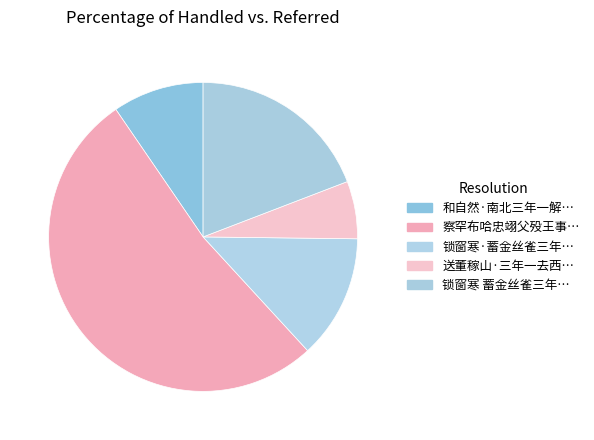

Rank the categories by value from lowest to highest.

送董稼山·三年一去西山云, 和自然·南北三年一解携, 锁窗寒·蓄金丝雀三年，一朝为野猫攫去，失落难愈, 锁窗寒 蓄金丝雀三年，一朝为野猫攫去，失落难愈, 察罕布哈忠翊父殁王事母表门闾本官弃职侍养守制三年一门节孝人所难能作诗美之